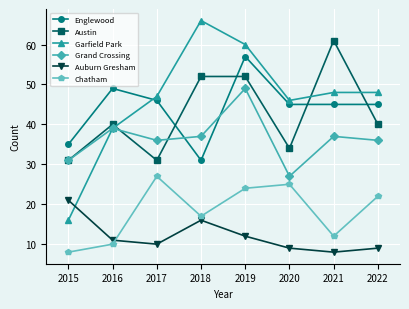

Which series has the largest total across all categories?

Garfield Park